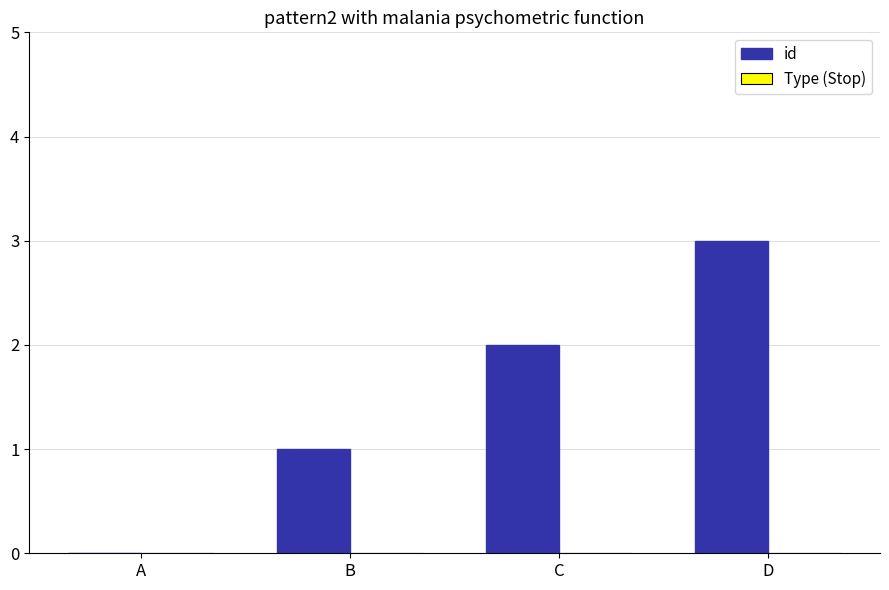

What is the change in value from C to D?

+1